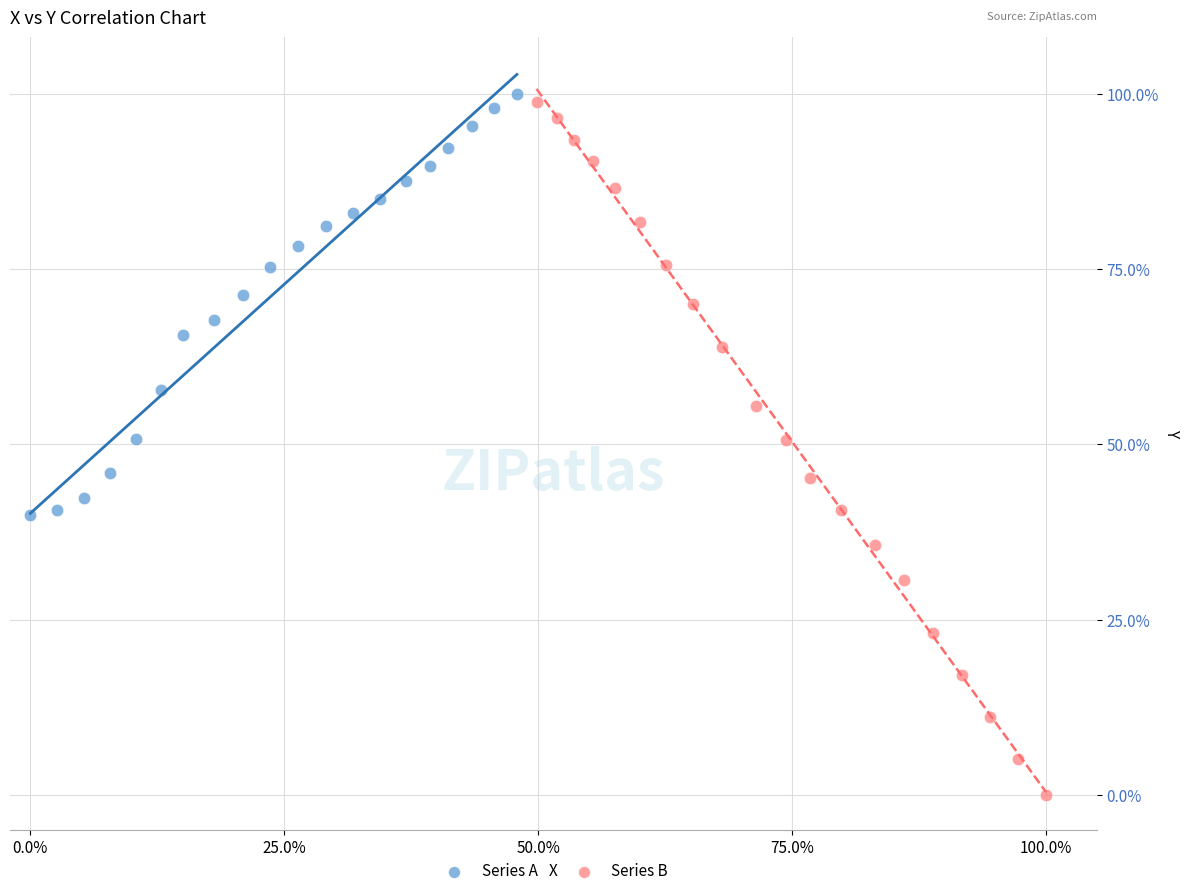

Which series contains the highest Y value?

Series A